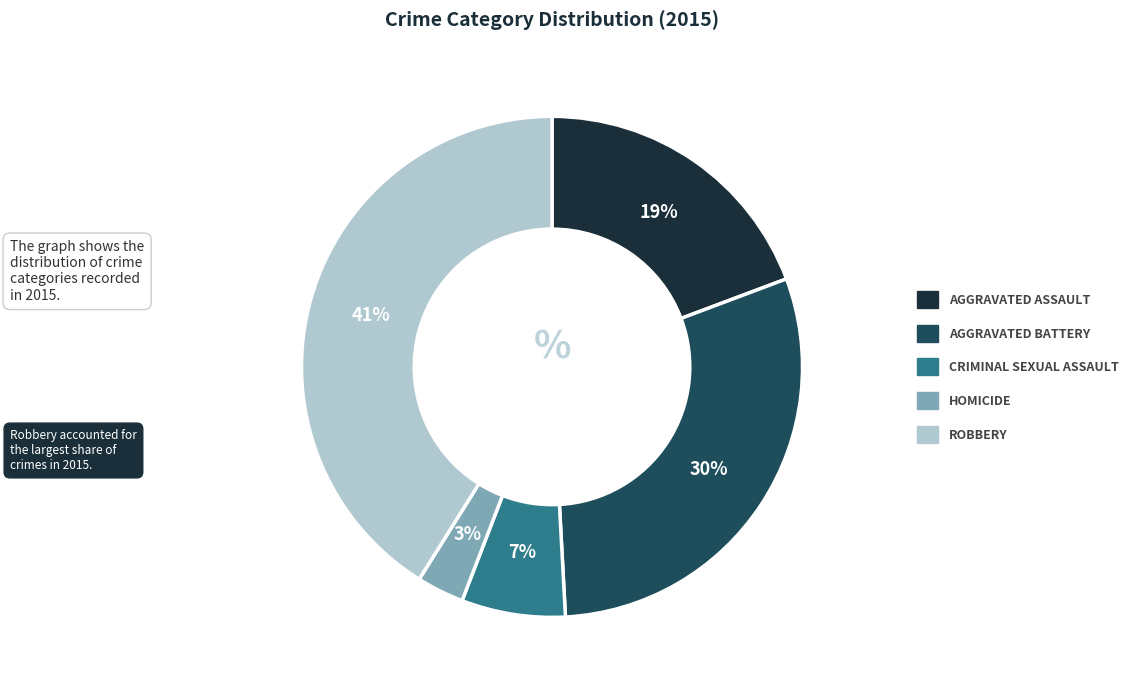

To the nearest percent, what is the average slice percentage?

20%